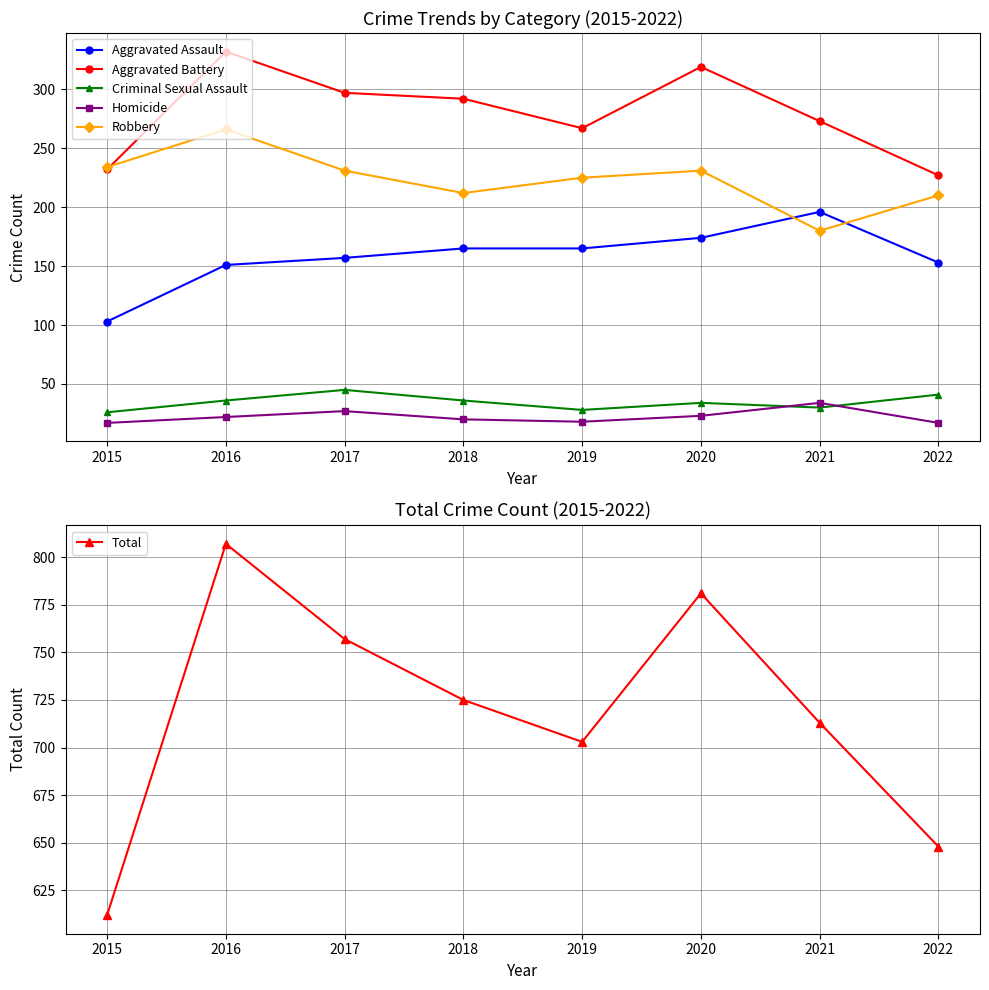

At which category does the chart reach its minimum across all series?

2015